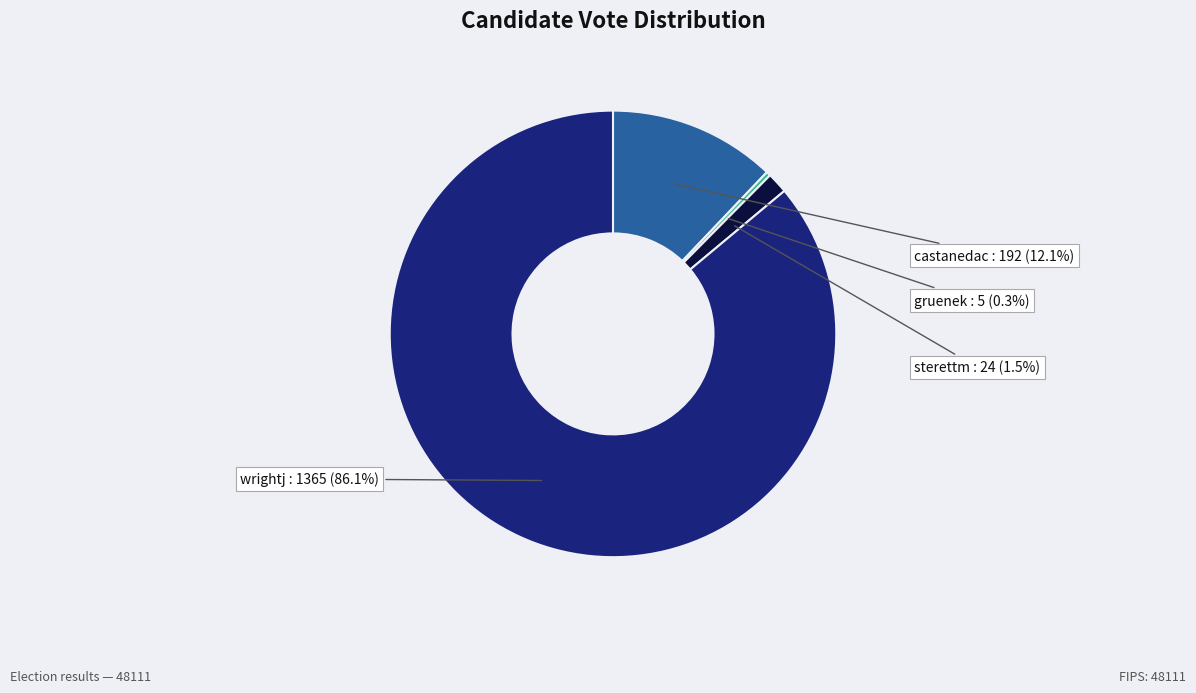

How many slices are in this pie chart?

4